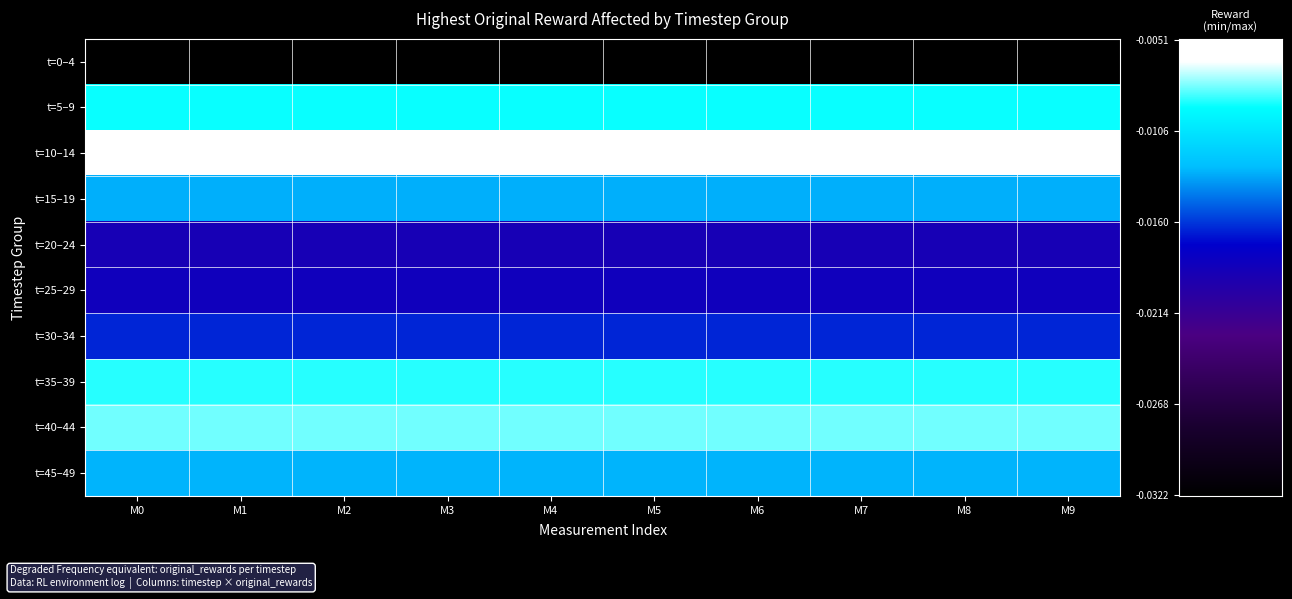

Count the number of data series in this chart.

10